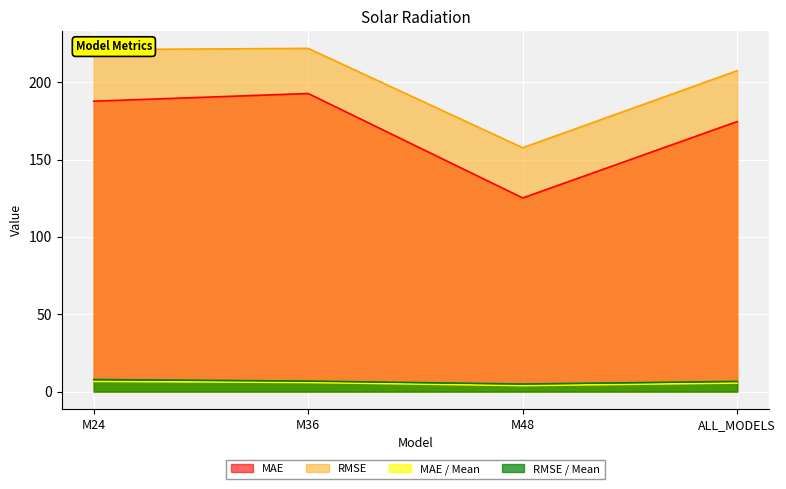

How many data points in RMSE are less than 221?

2